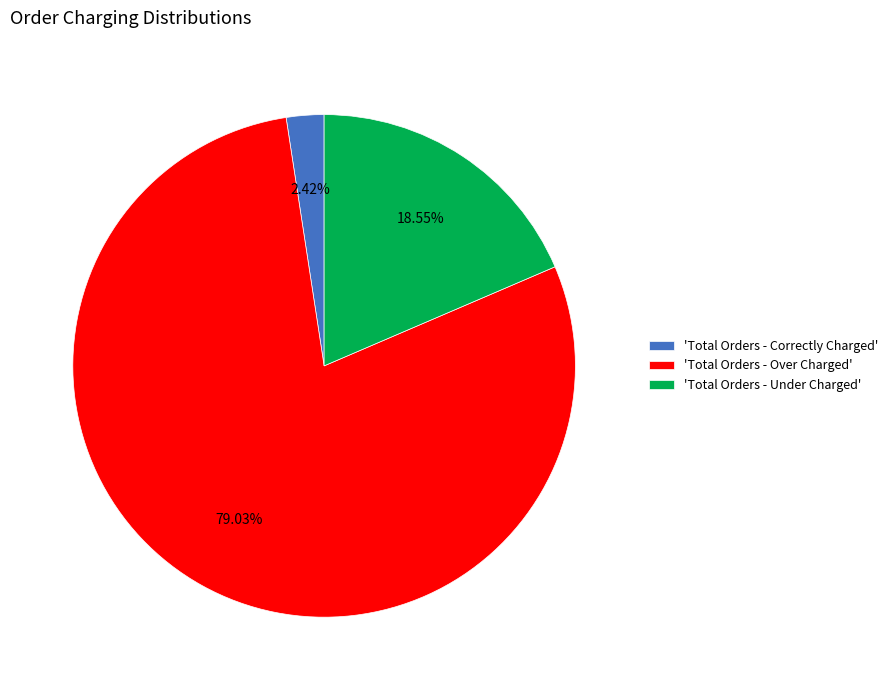

Which slice is the smallest?

'Total Orders - Correctly Charged'